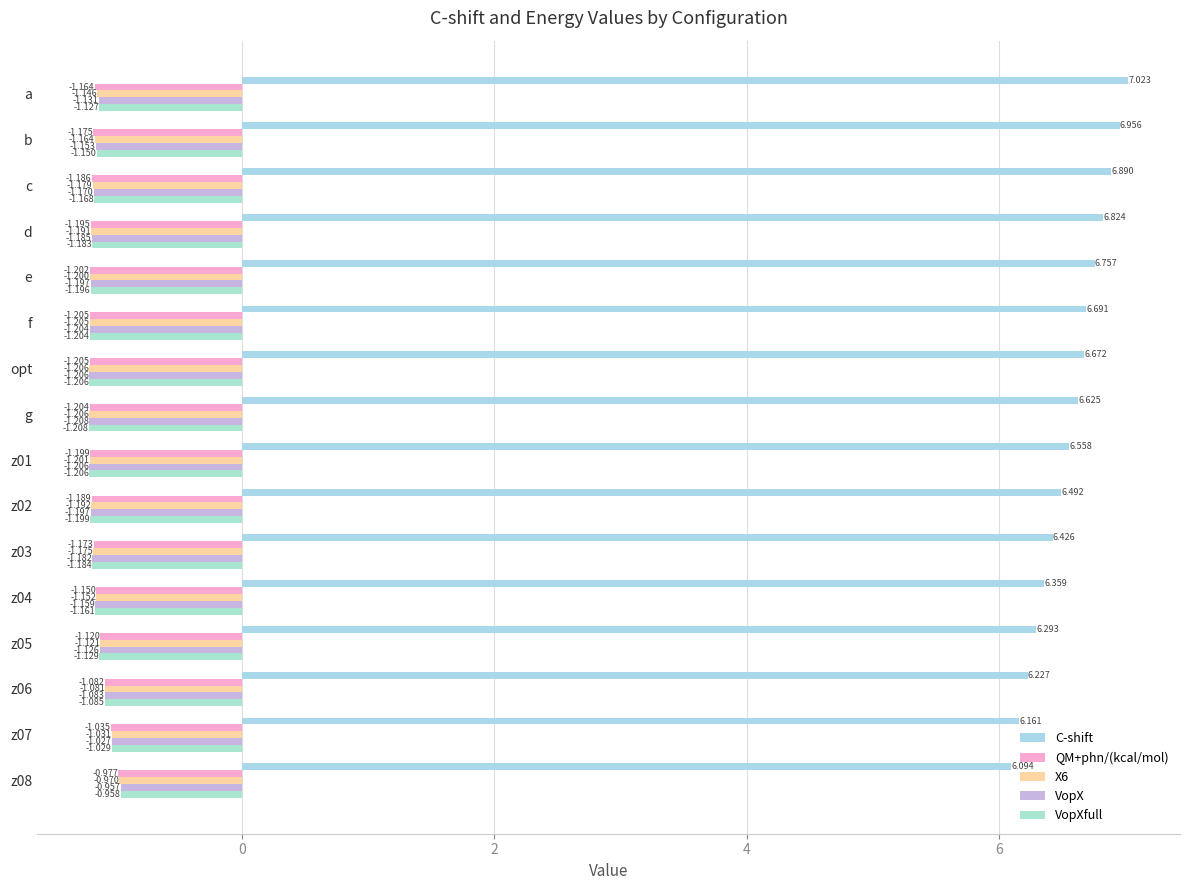

At which category is the sum across all series the highest?

a